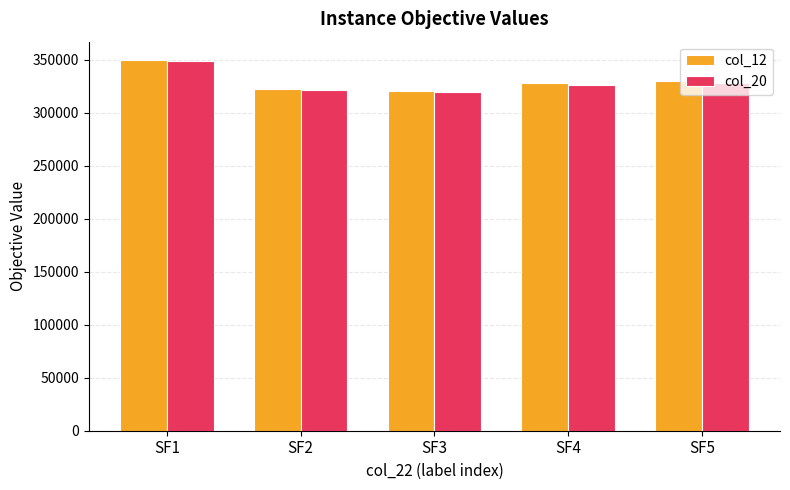

At which label is col_20 closest to 334371?

SF5